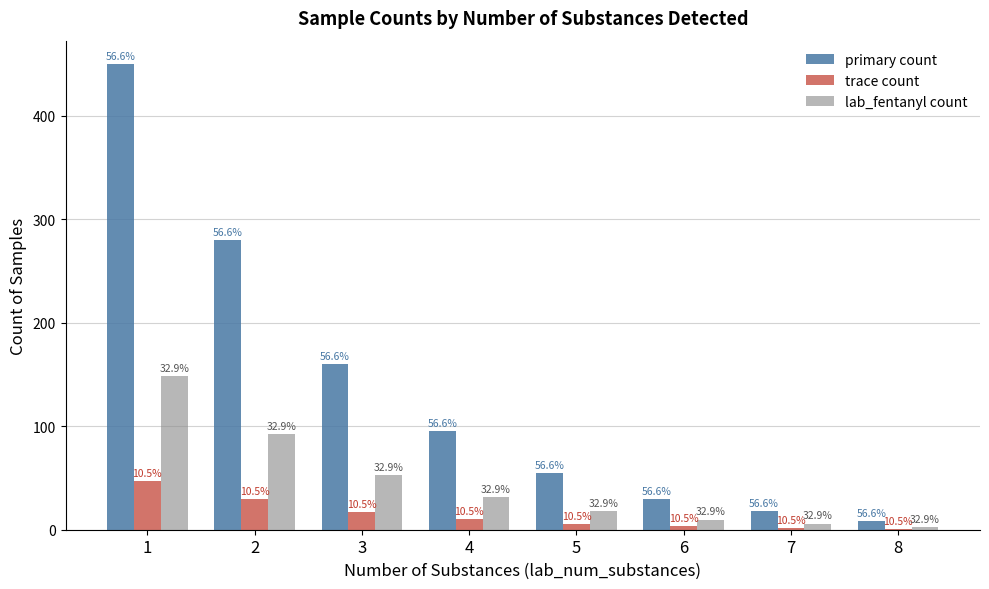

Reading left to right, what are all the values shown in this chart?

primary count: 1=450.0	2=280.0	3=160.0	4=95.0	5=55.0	6=30.0	7=18.0	8=8.0
trace count: 1=47.2	2=29.4	3=16.8	4=10.0	5=5.8	6=3.1	7=1.9	8=0.8
lab_fentanyl count: 1=148.1	2=92.1	3=52.6	4=31.3	5=18.1	6=9.9	7=5.9	8=2.6